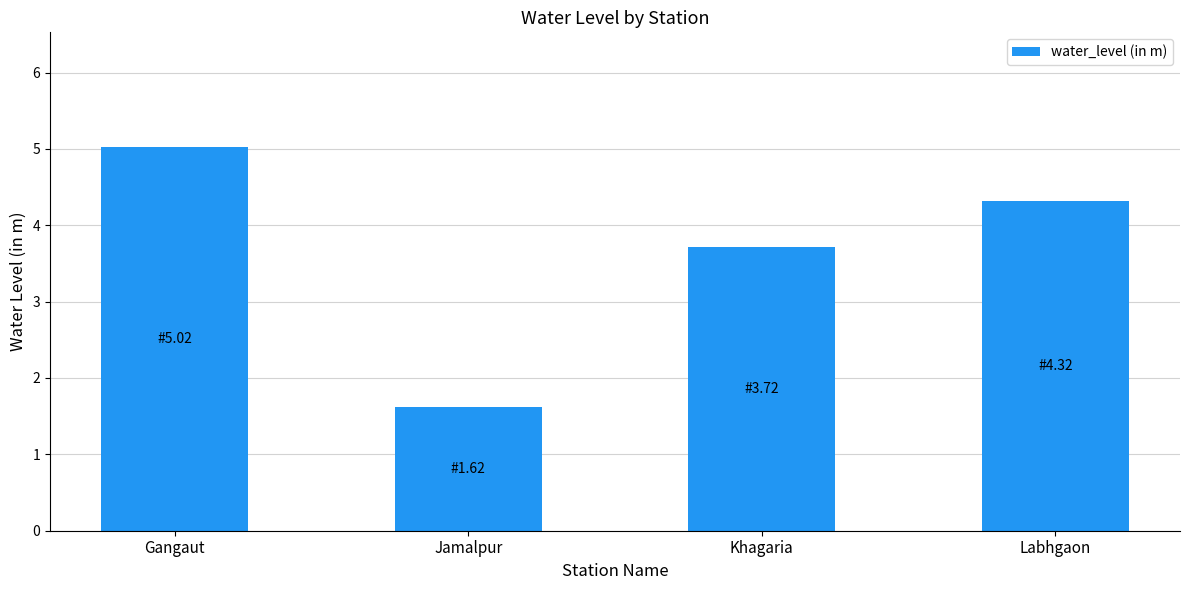

What is the label of the 1st bar from the left?

Gangaut